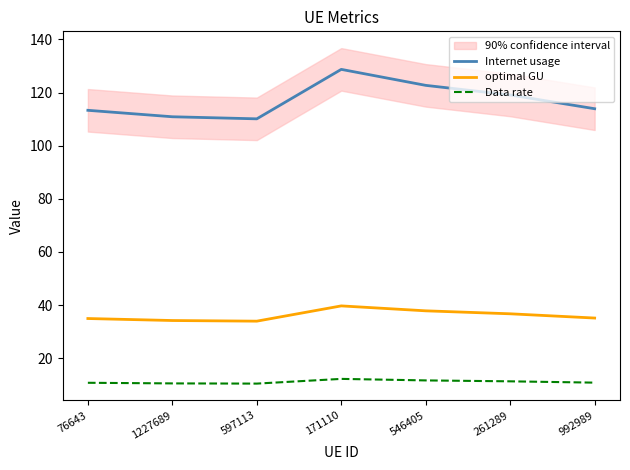

True or false: Data rate has more than 0 interior local peaks.

True